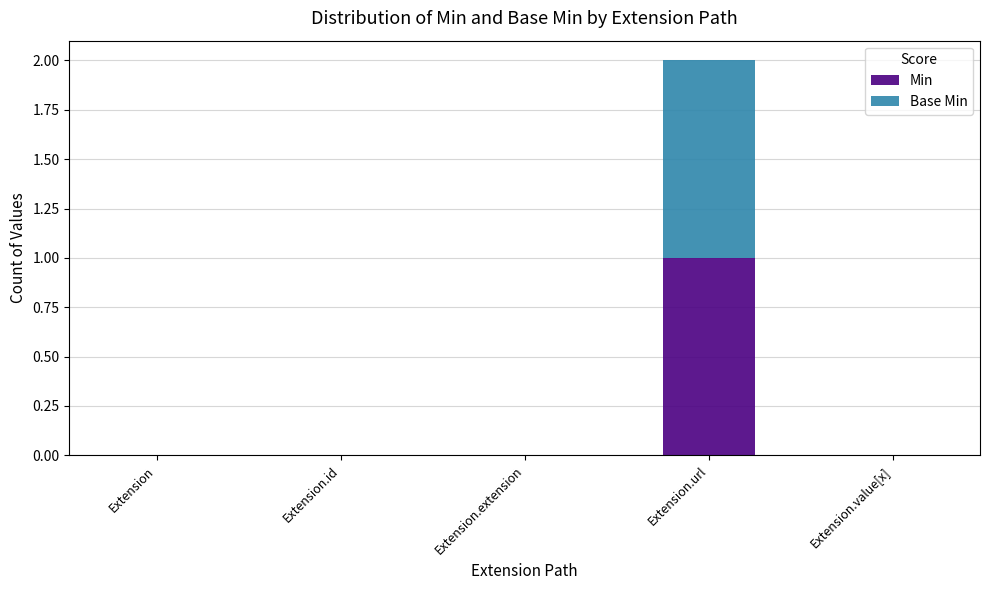

At which category is the sum across all series the highest?

Extension.url